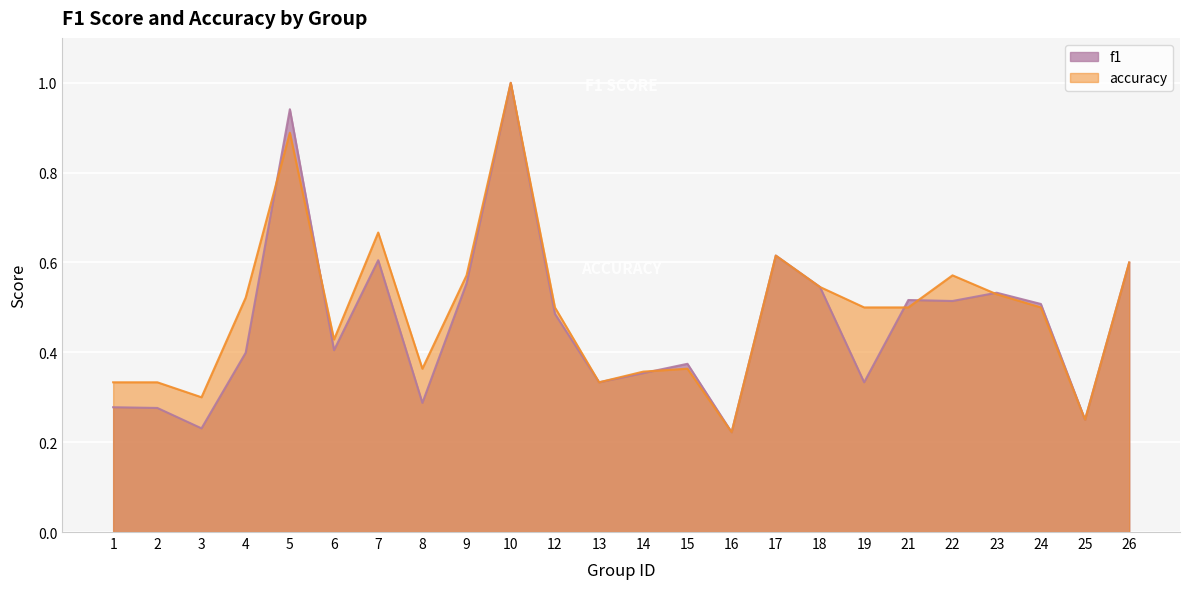

What is the value of the accuracy point at the 4th from the left?

0.5